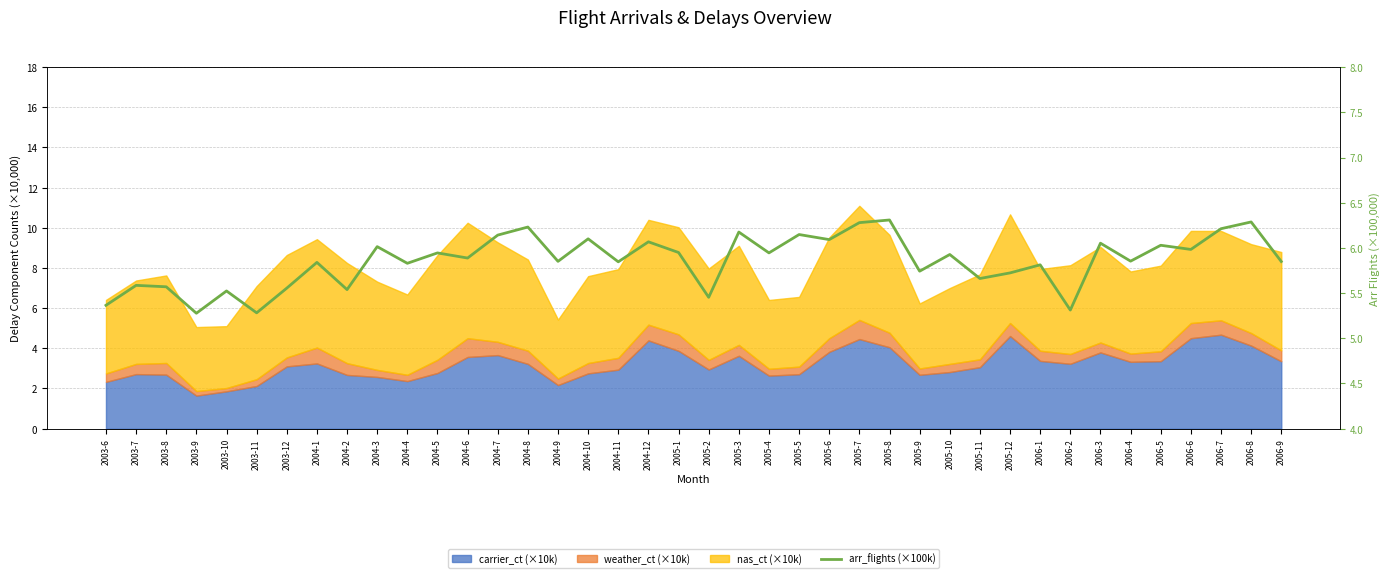

Which has a higher value, 2005-6 or 2003-8?

2005-6